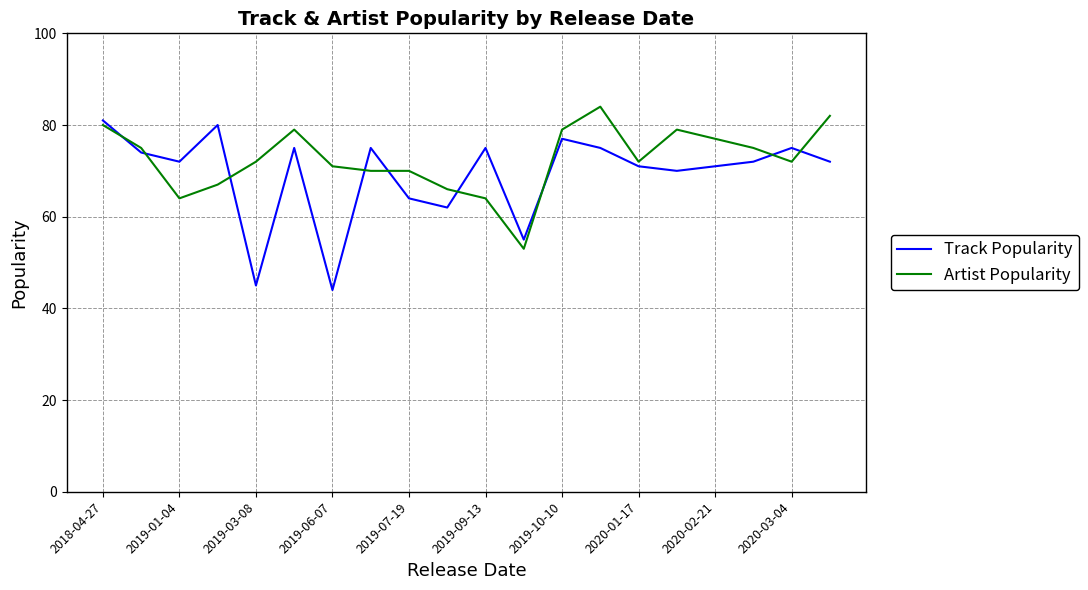

What is the maximum value for Artist Popularity?

84